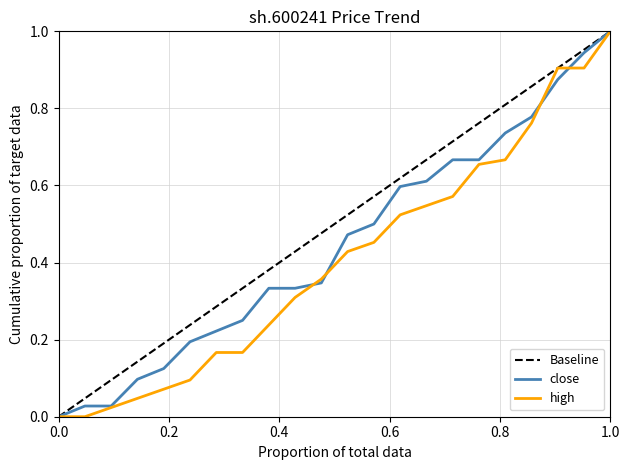

What is the maximum value for high?

1.0